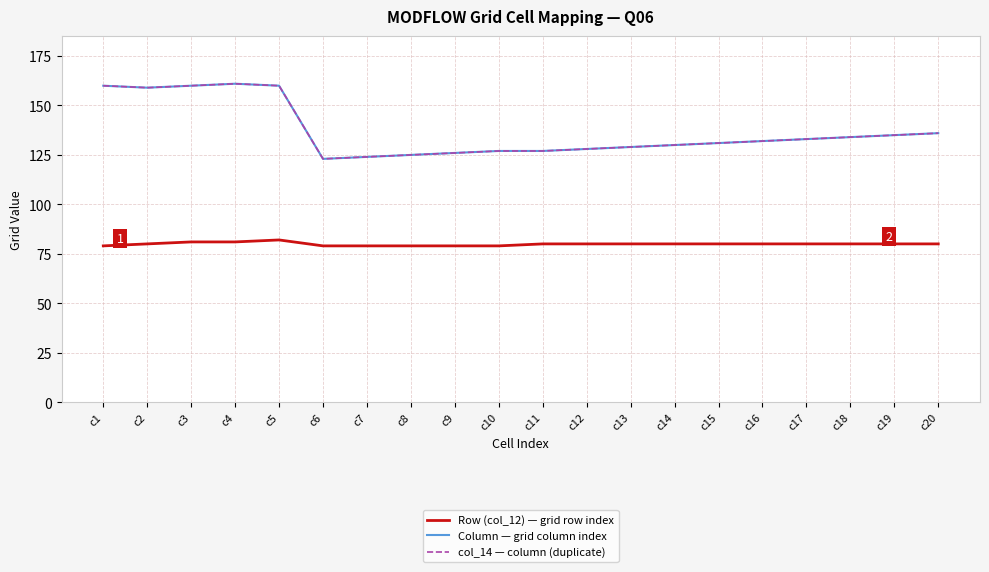

True or false: Row (col_12) — grid row index has more than 2 points higher than both neighbors.

False